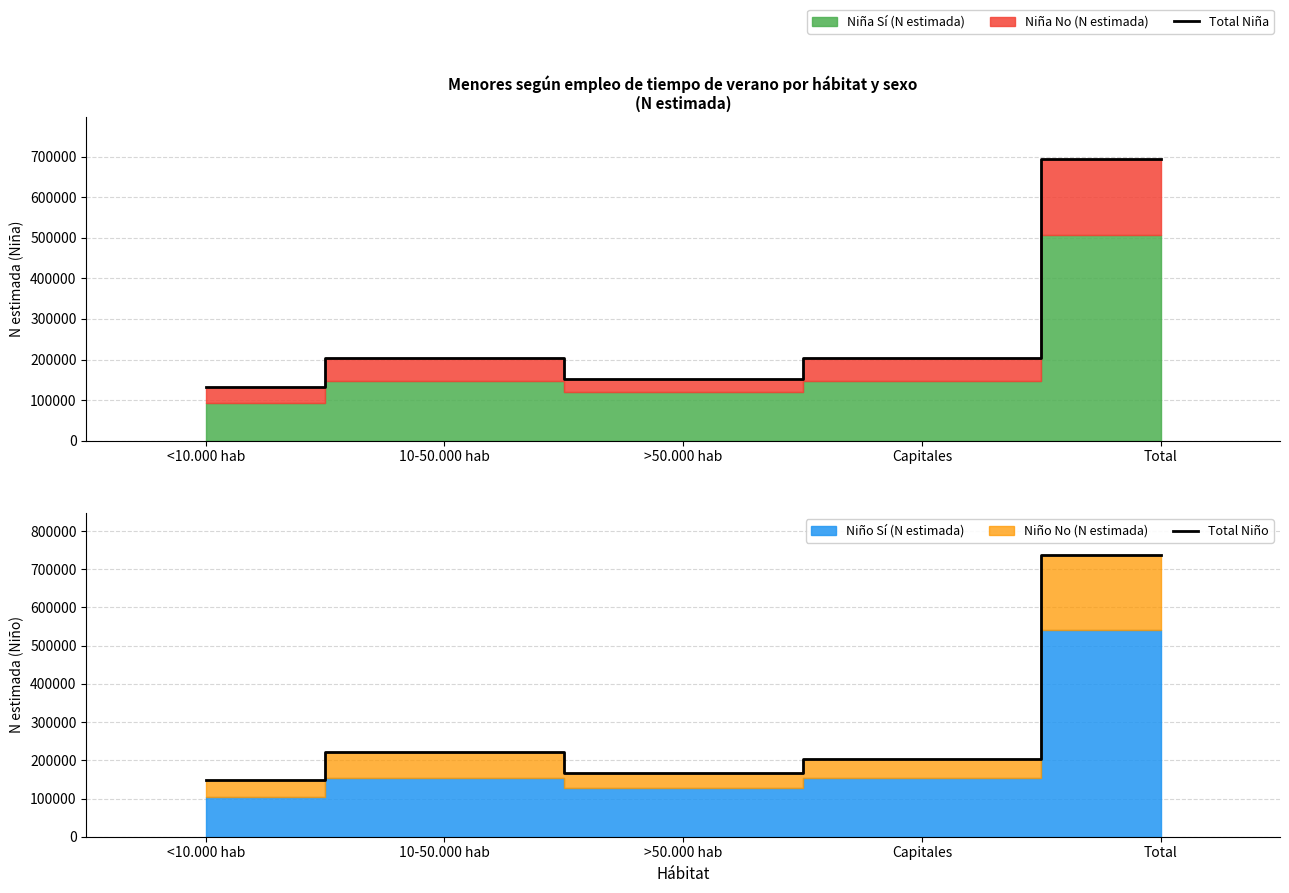

At which category is the sum across all series the highest?

Total